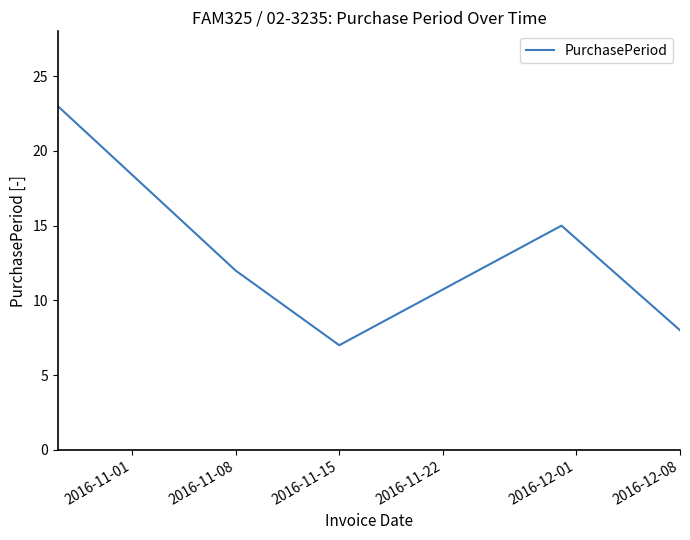

What is the minimum value shown in the chart?

7